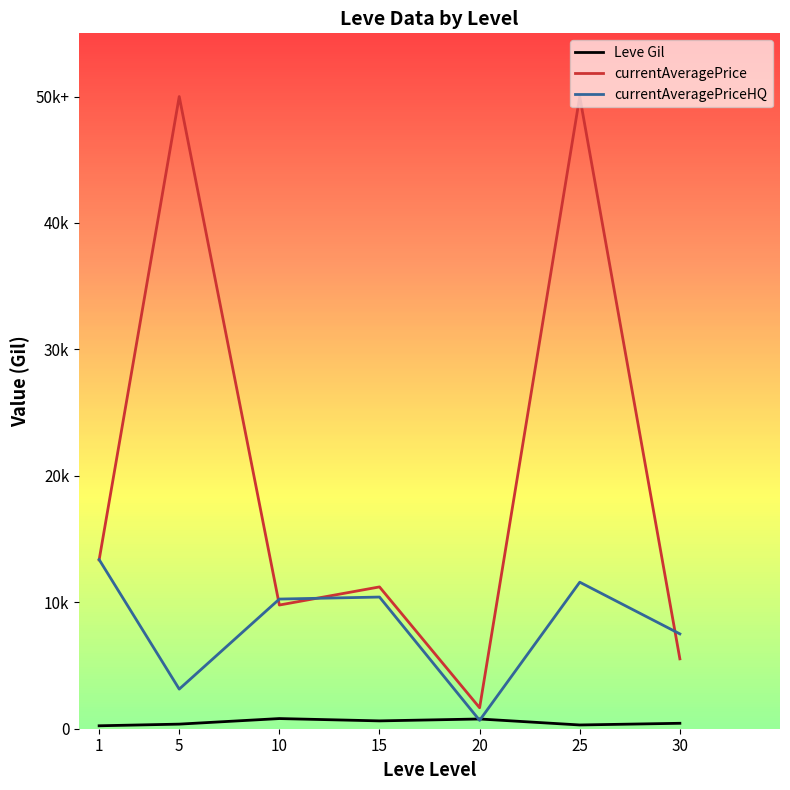

Rank the categories by currentAveragePrice value from highest to lowest.

5, 25, 1, 15, 10, 30, 20